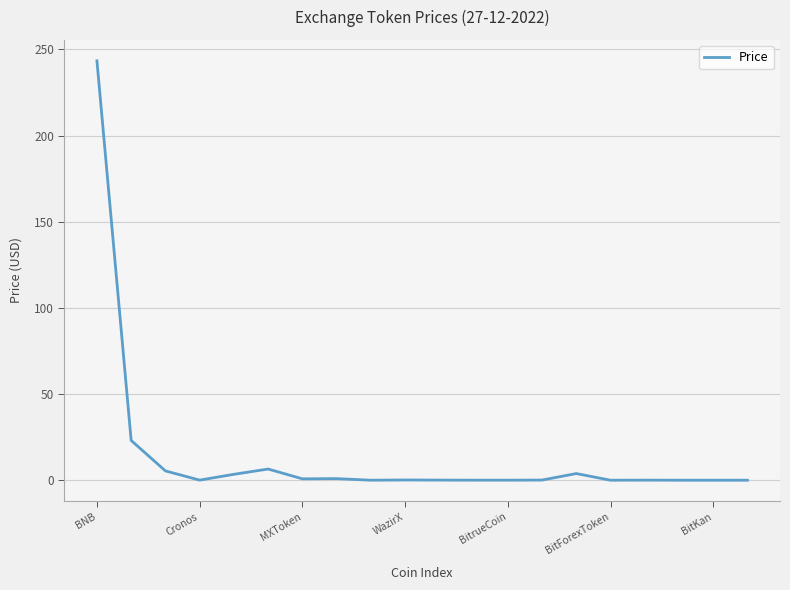

What is the maximum value shown in the chart?

243.3